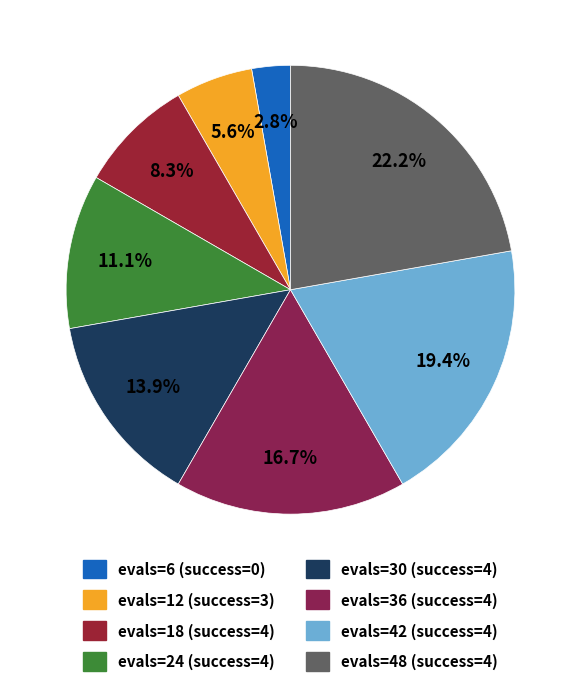

Rank the categories by value from lowest to highest.

success=0, success=3 (evals=12), success=4 (evals=18), success=4 (evals=24), success=4 (evals=30), success=4 (evals=36), success=4 (evals=42), success=4 (evals=48)